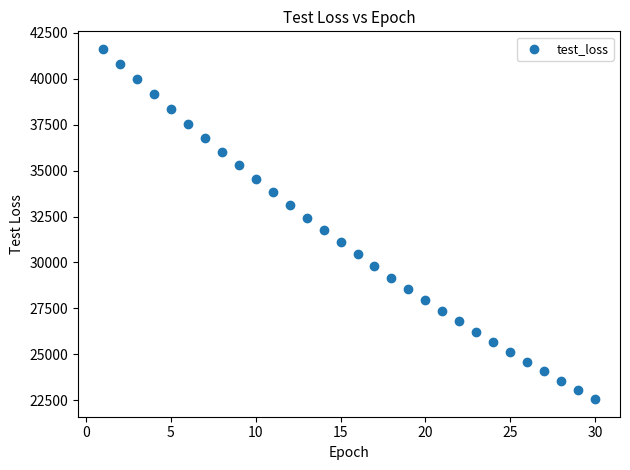

What is the range of X values (max minus min)?

29.0